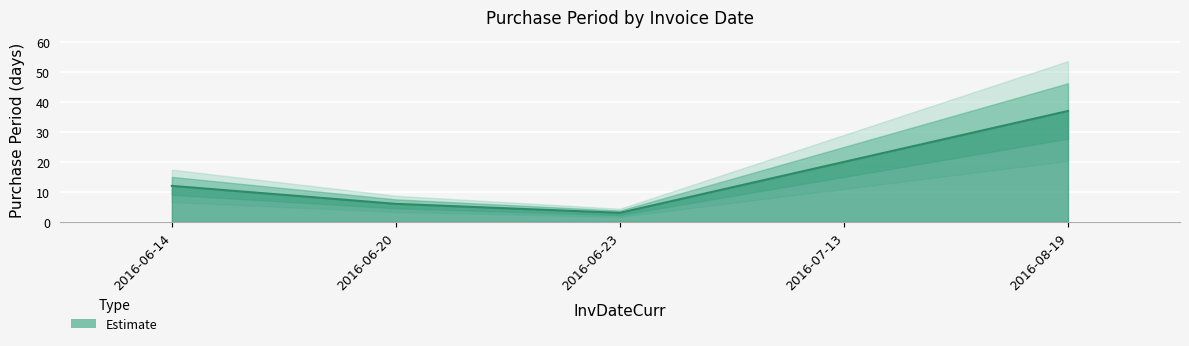

What is the sum of all values?

78